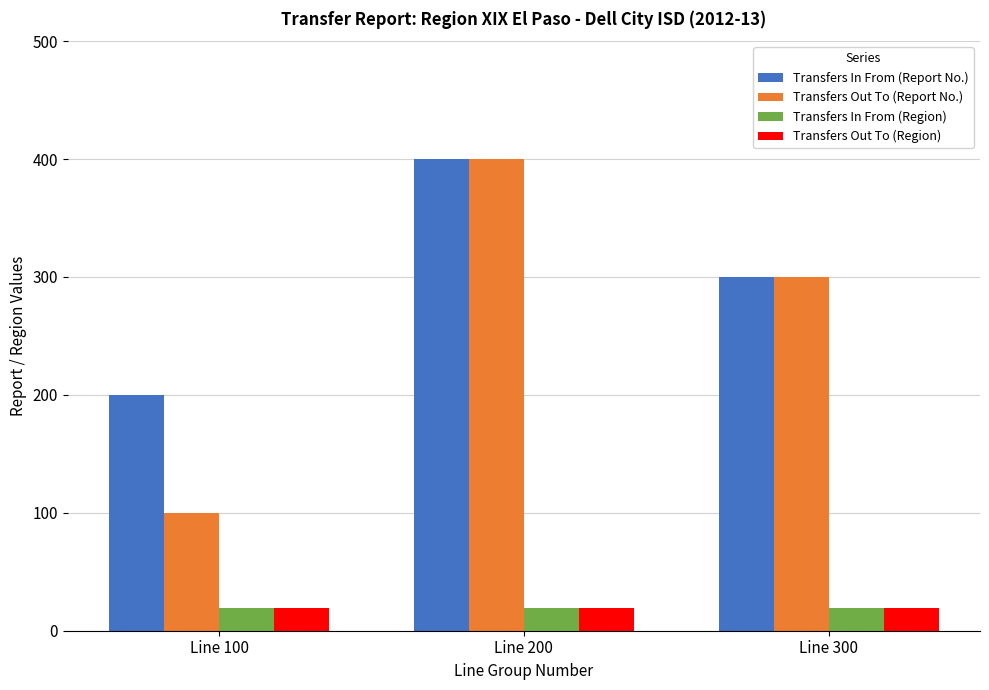

Read the Transfers In From (Report No.) value at Line 100, to the nearest 10.

200